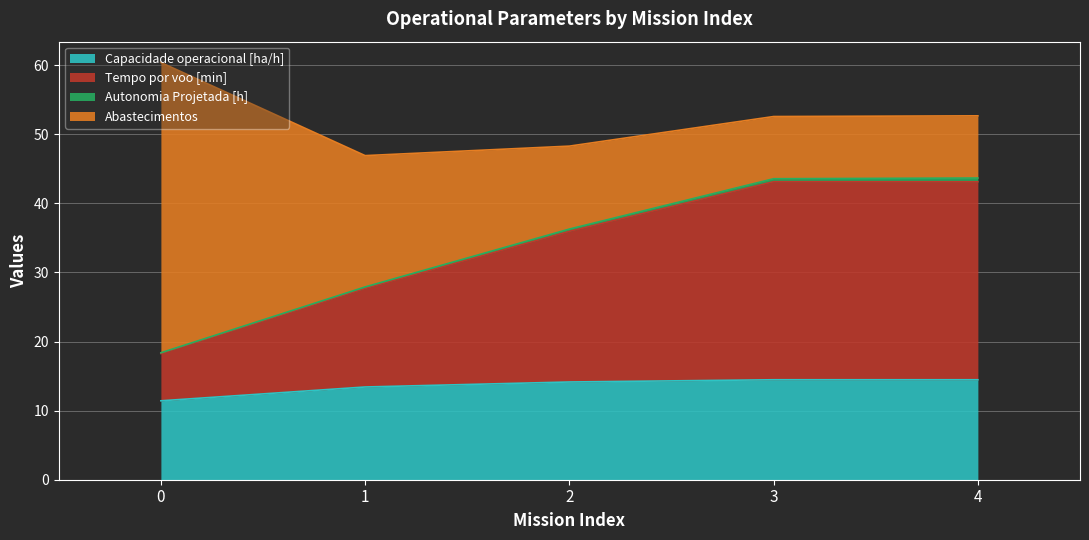

What is the maximum value for Capacidade operacional [ha/h]?

14.5